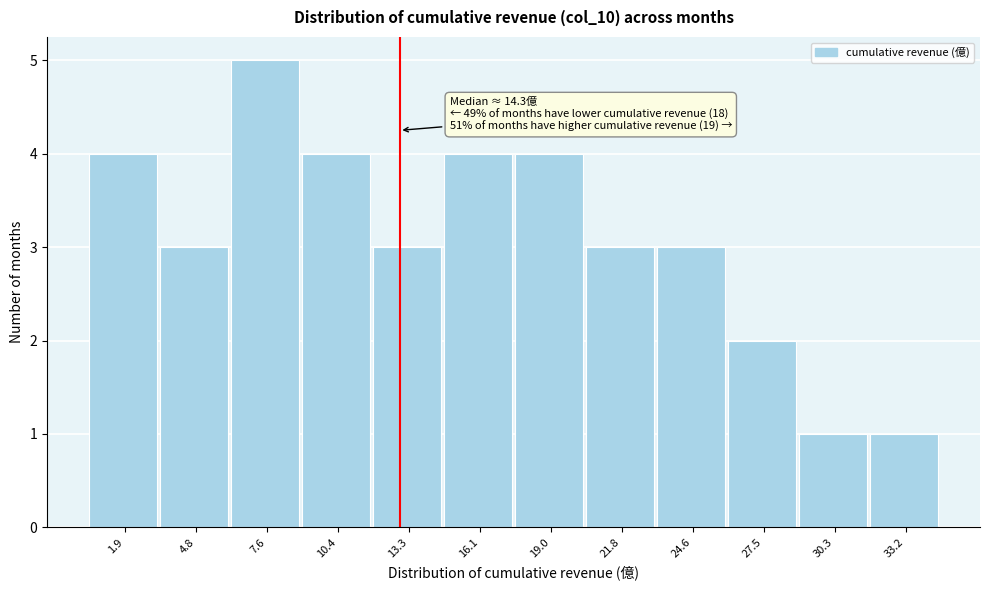

Reading left to right, list all the values displayed in this chart.

4	3	5	4	3	4	4	3	3	2	1	1